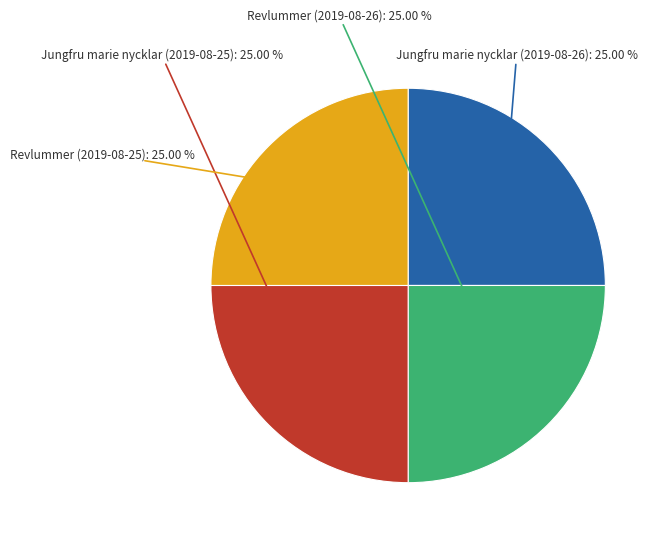

Does any single category account for the majority?

No